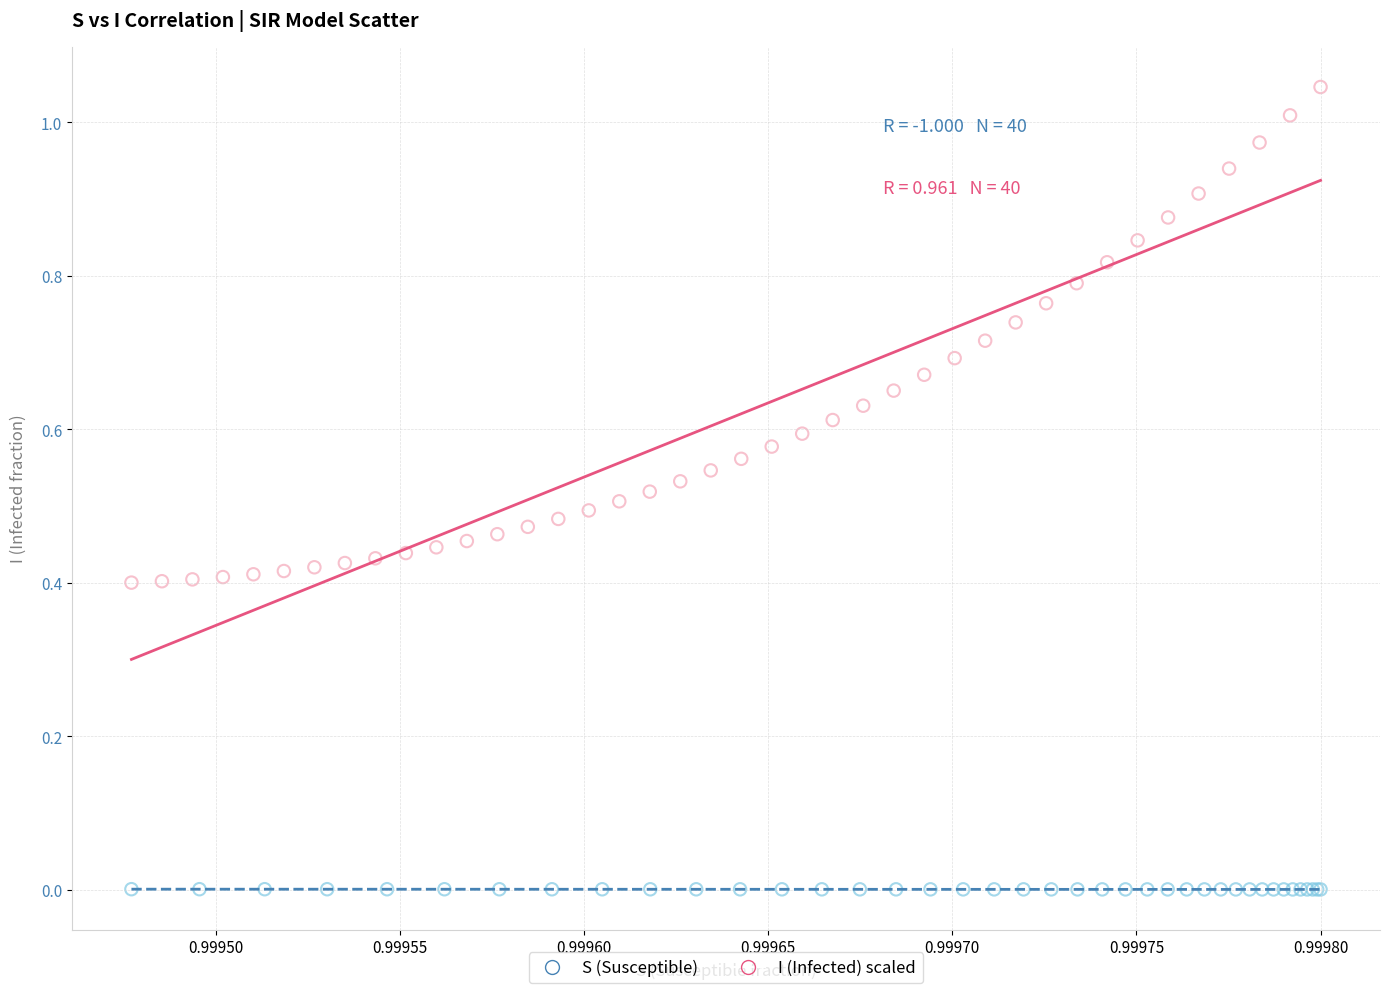

Which series has the largest Y range (max minus min)?

I (Infected) scaled